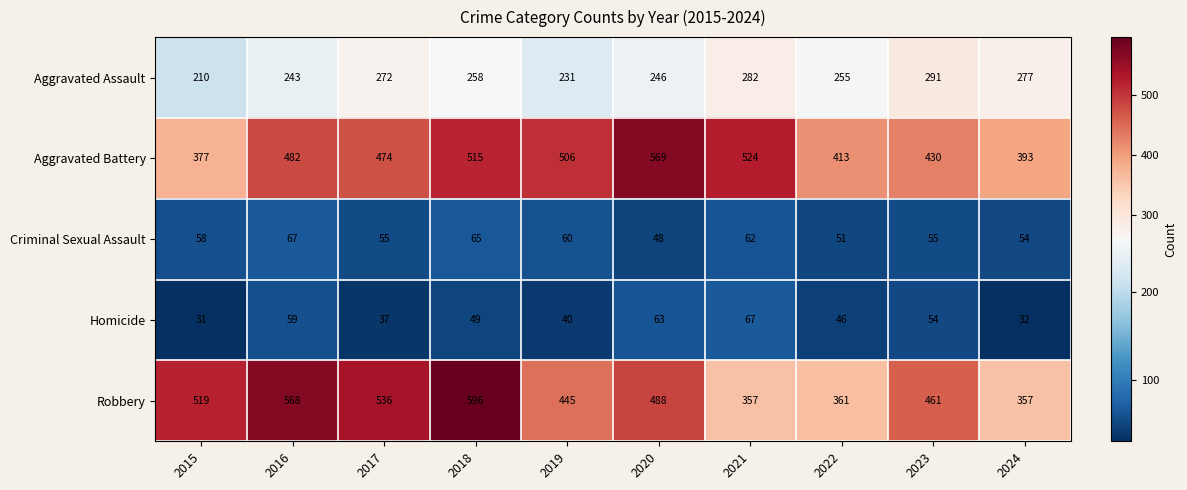

At how many categories does at least one series exceed 325?

10